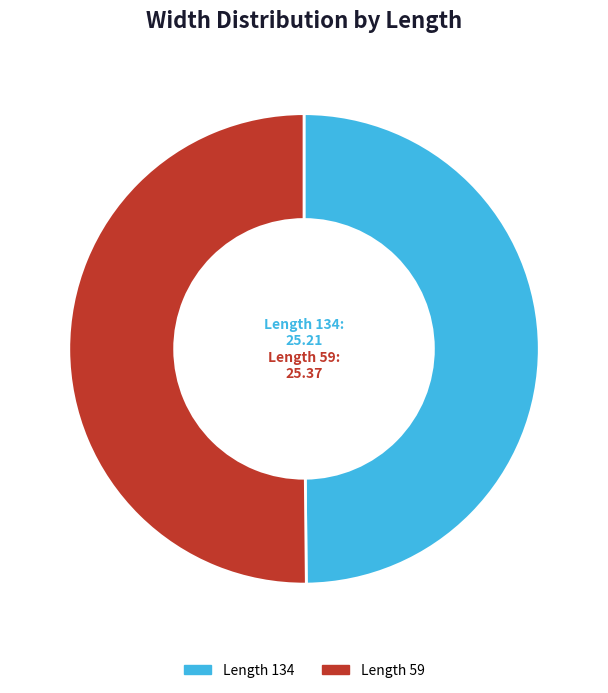

Is it true that Length 59 is 50% of the pie?

True